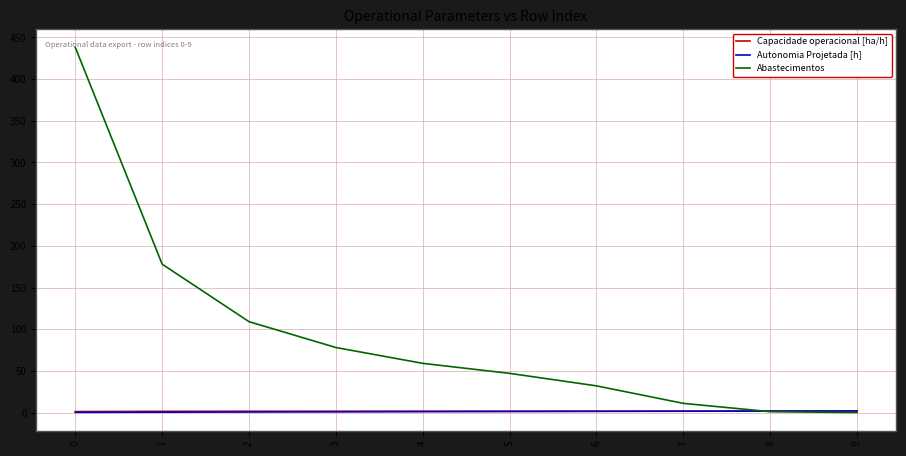

Which series has the largest range (max minus min)?

Abastecimentos